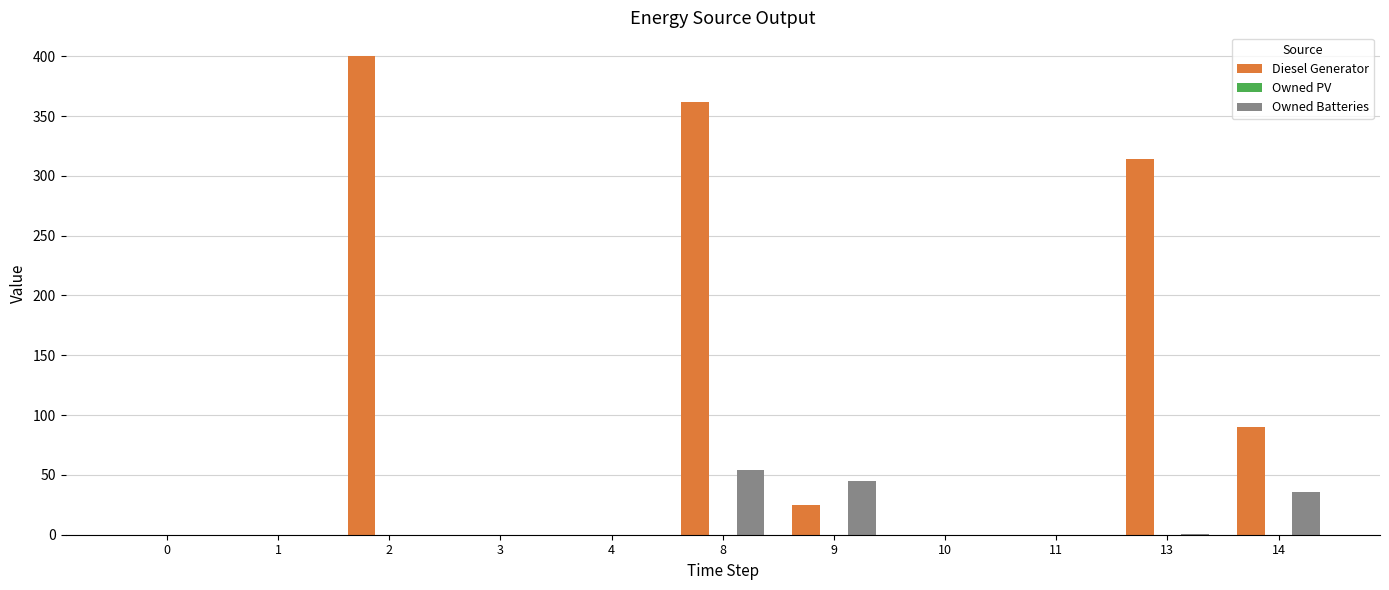

At which category is the sum across all series the highest?

8